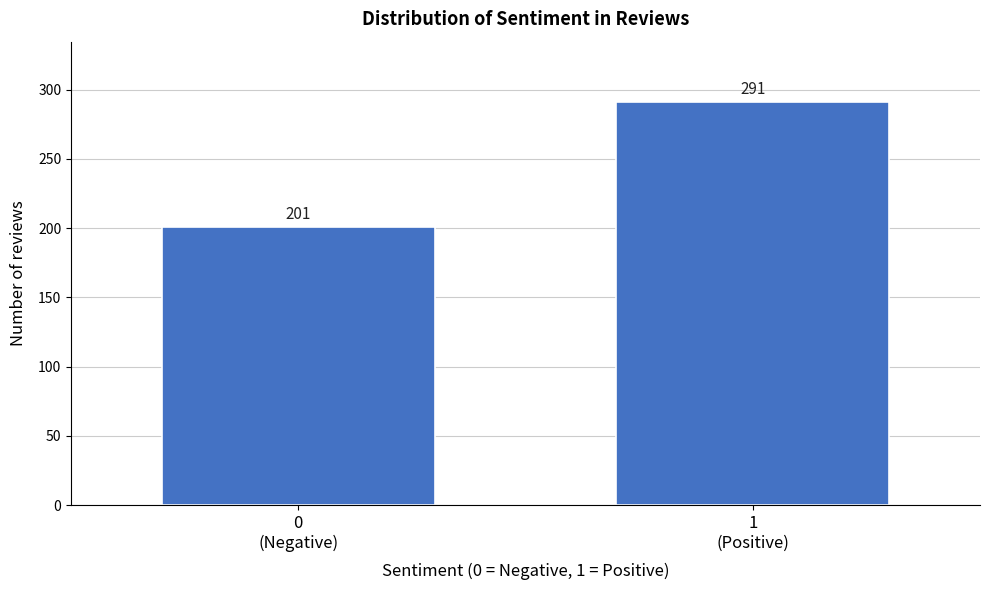

Reading left to right, what are all the values shown in this chart?

201	291